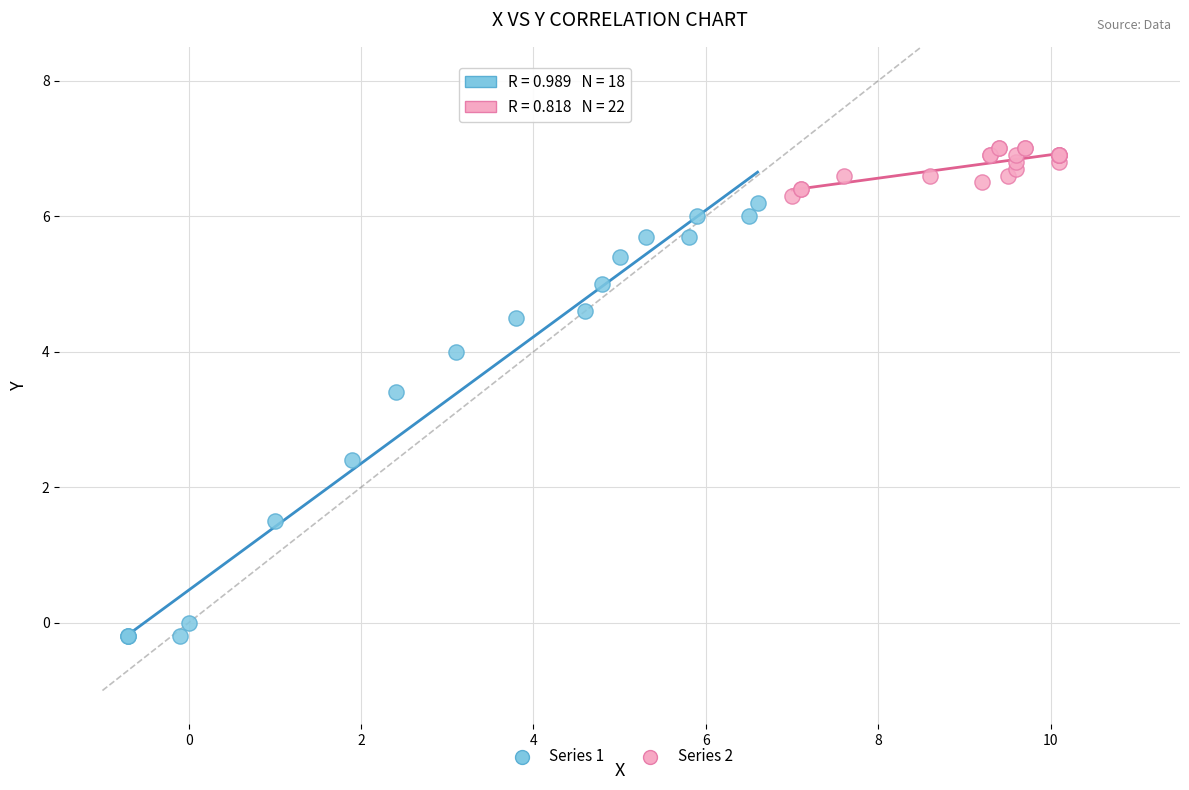

Which series contains the lowest Y value?

Series 1